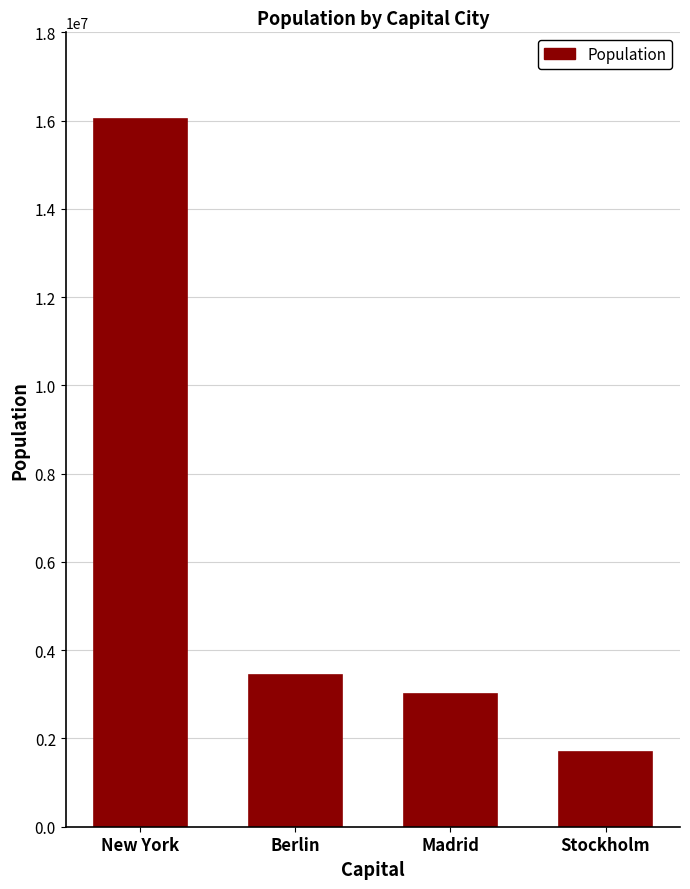

What is the change in value from New York to Madrid?

-13033508